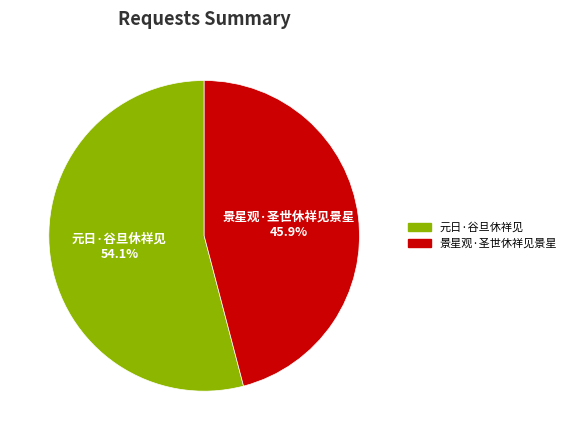

Which category has the smallest portion of the pie?

景星观·圣世休祥见景星